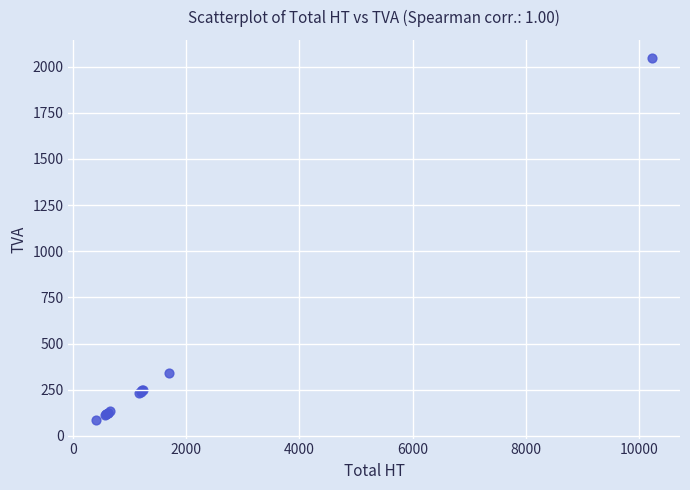

What Y value in the scatter plot is closest to 1064?

340.9